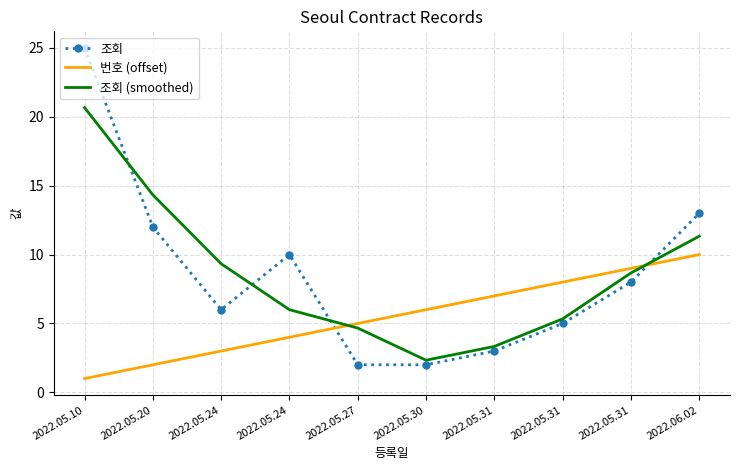

Reading left to right, extract all data points from this chart.

조회: 2022.05.10=25.0	2022.05.20=12.0	2022.05.24=6.0	2022.05.24=10.0	2022.05.27=2.0	2022.05.30=2.0	2022.05.31=3.0	2022.05.31=5.0	2022.05.31=8.0	2022.06.02=13.0
번호 (offset): 2022.05.10=1.0	2022.05.20=2.0	2022.05.24=3.0	2022.05.24=4.0	2022.05.27=5.0	2022.05.30=6.0	2022.05.31=7.0	2022.05.31=8.0	2022.05.31=9.0	2022.06.02=10.0
조회 (smoothed): 2022.05.10=20.7	2022.05.20=14.3	2022.05.24=9.3	2022.05.24=6.0	2022.05.27=4.7	2022.05.30=2.3	2022.05.31=3.3	2022.05.31=5.3	2022.05.31=8.7	2022.06.02=11.3